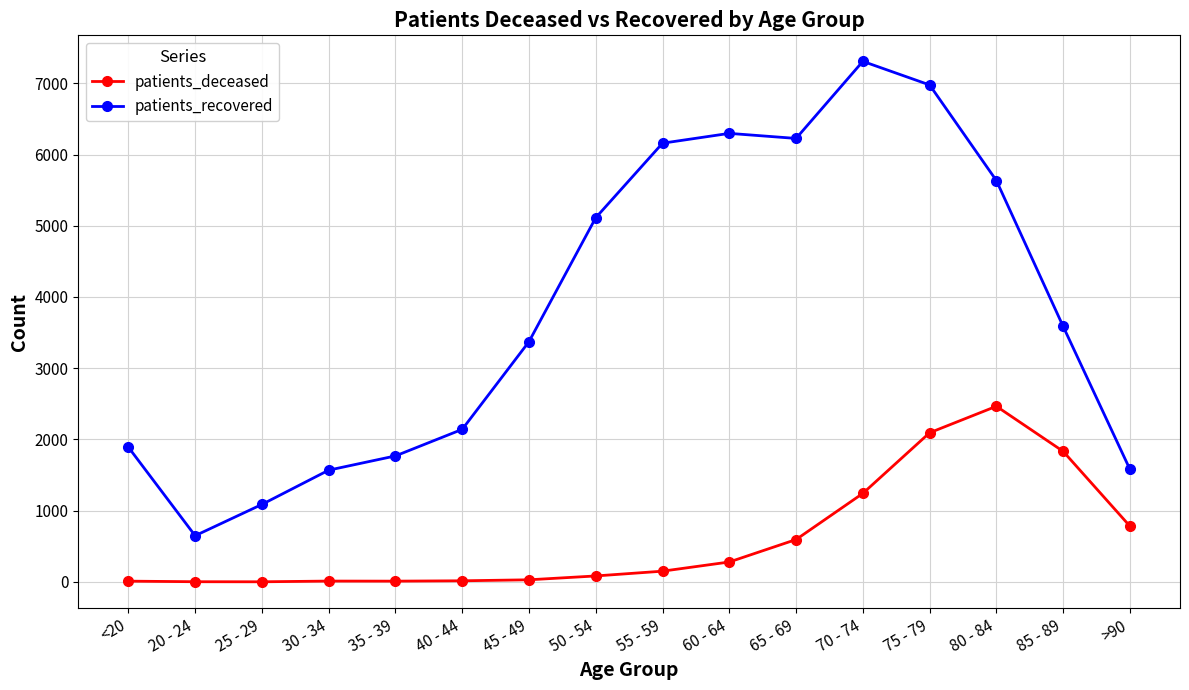

At which label is patients_recovered closest to 3978?

85 - 89